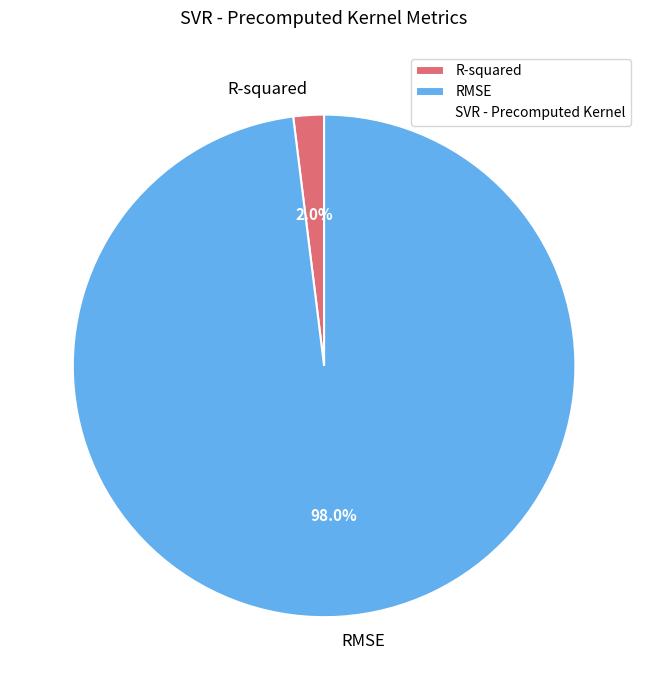

Which category accounts for the majority?

RMSE